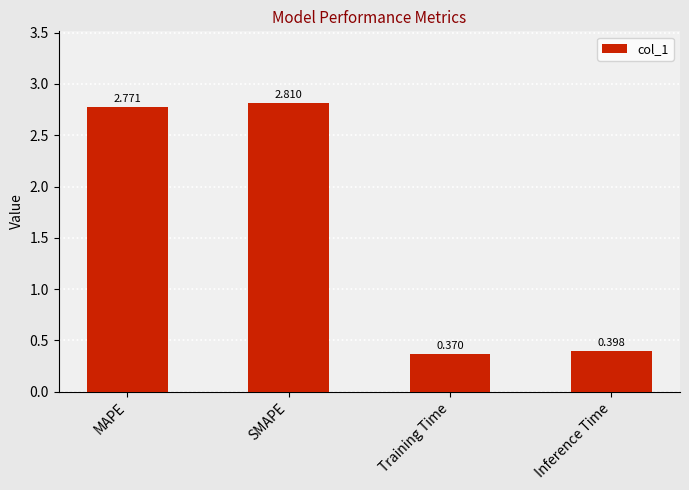

List the labels in order of value, largest first.

SMAPE, MAPE, Inference Time, Training Time